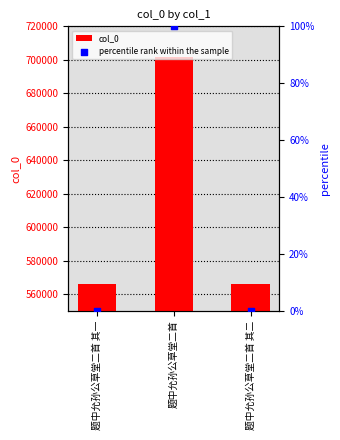

At how many categories does at least one series exceed 284659?

3